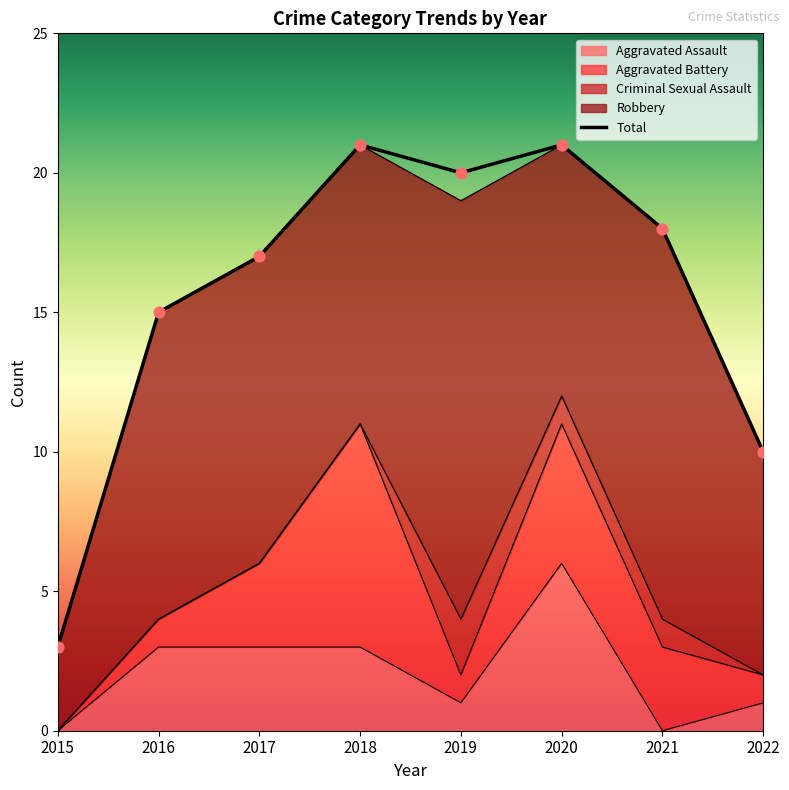

What is the change in value from 2016 to 2017?

+2